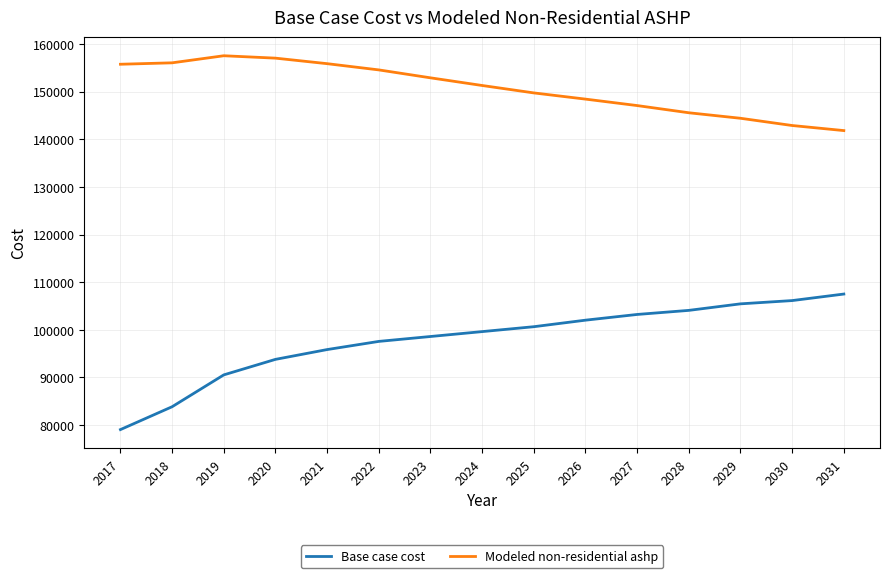

True or false: Base case cost and Modeled non-residential ashp intersect in this chart.

False